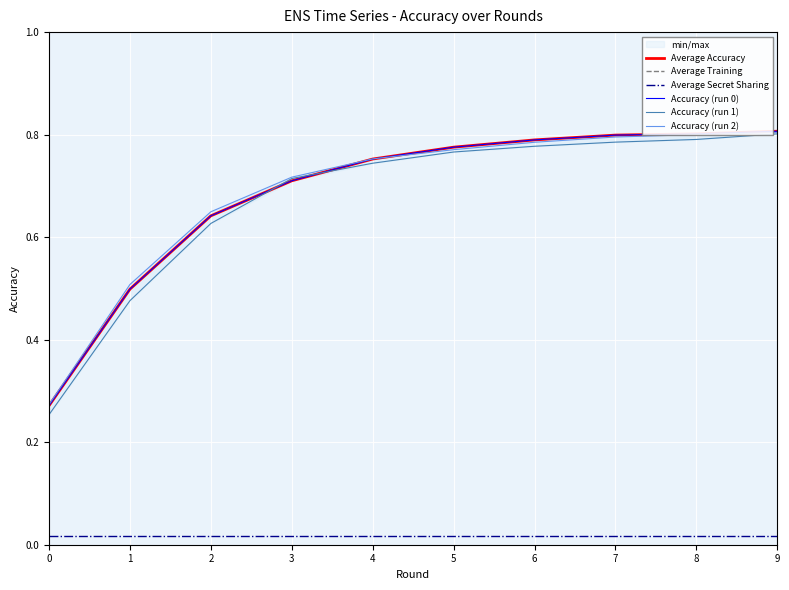

List the labels in order of Accuracy (run 1) value, smallest first.

0, 1, 2, 3, 4, 5, 6, 7, 8, 9